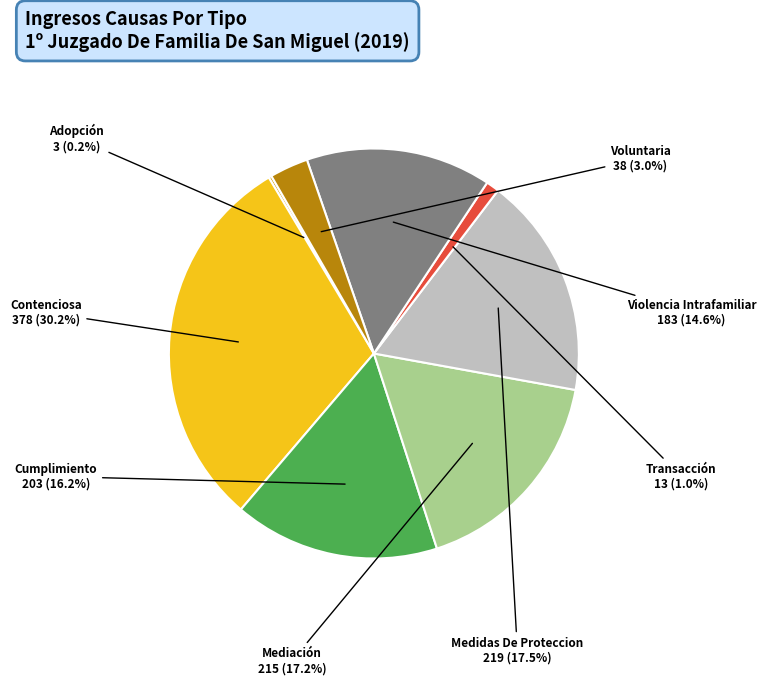

What is the ratio of the value at Medidas De Proteccion to the value at Cumplimiento?

1.1